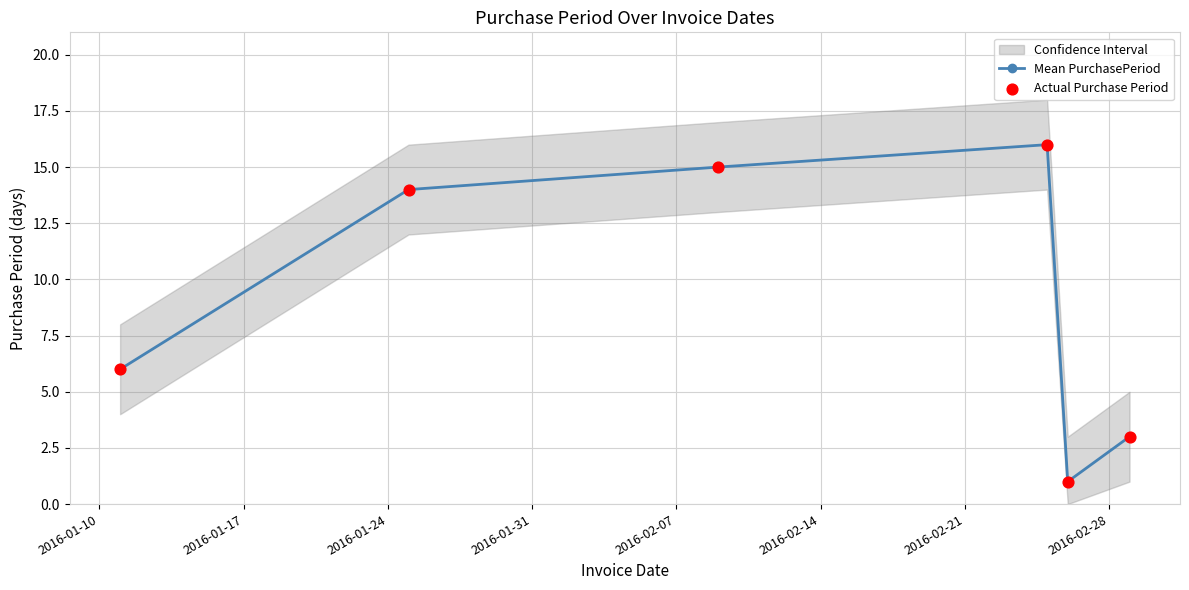

Which series has the largest Y range (max minus min)?

Mean PurchasePeriod